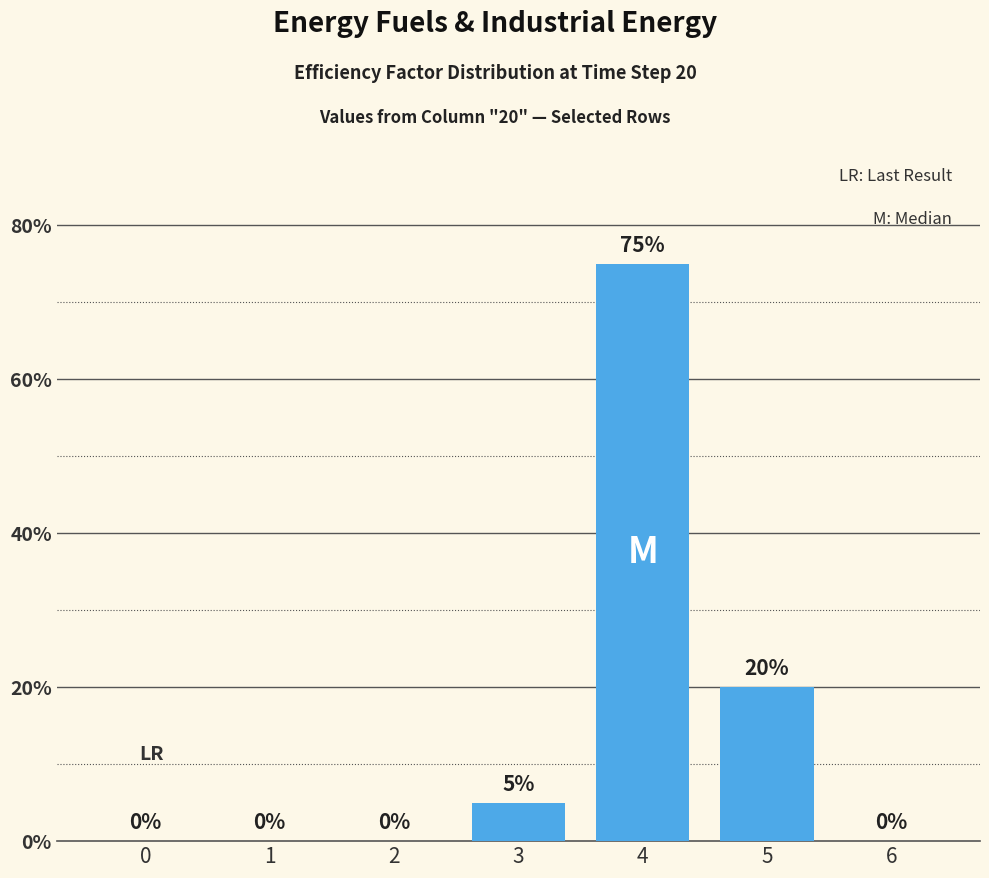

Are the bars horizontal?

No